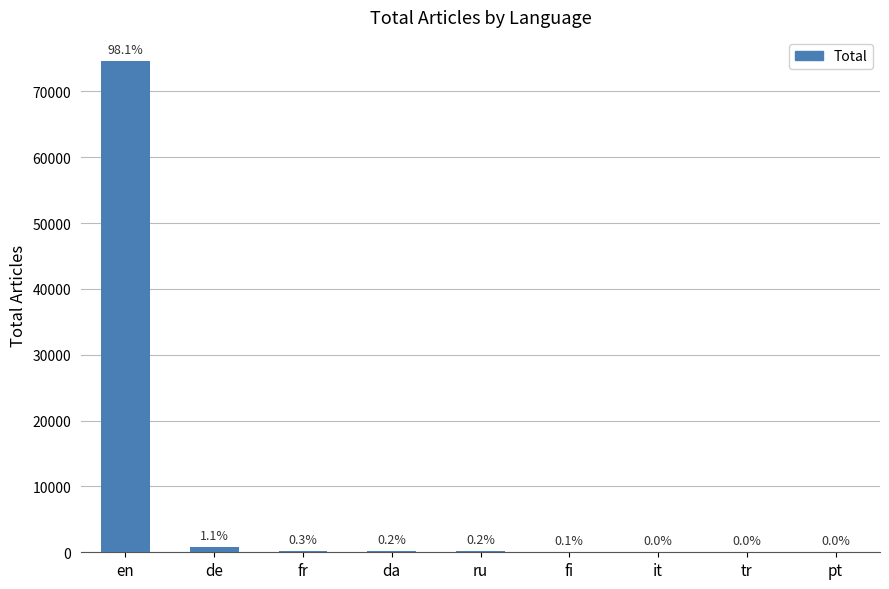

Count the number of values greater than 138.

4